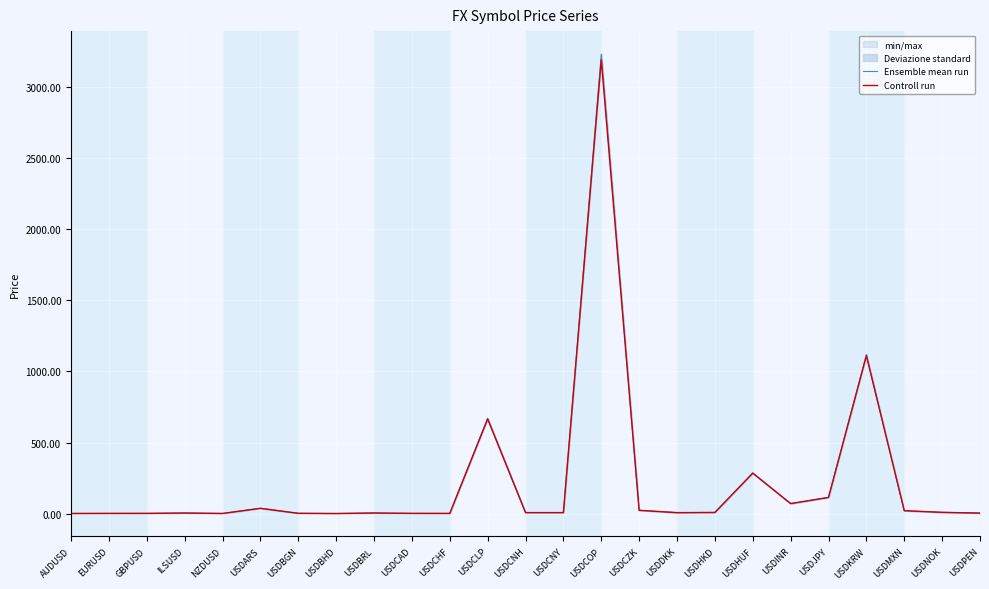

Count the number of categories in the chart.

25